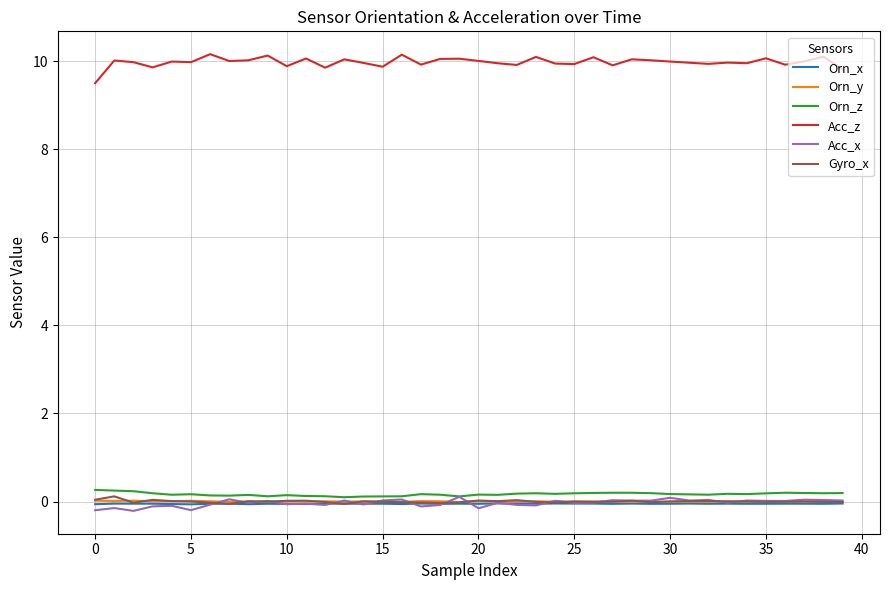

Which series has the largest total across all categories?

Acc_z